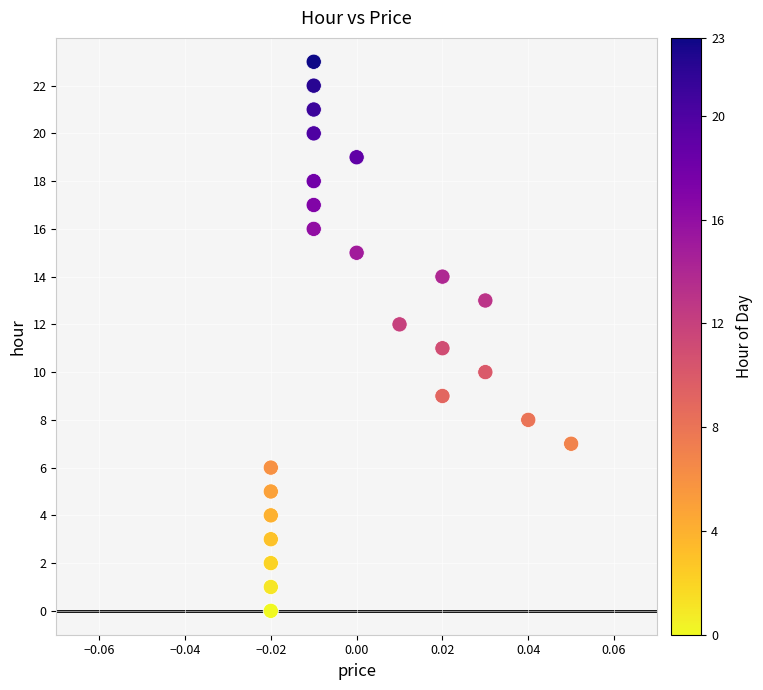

What is the range of Y values (max minus min)?

23